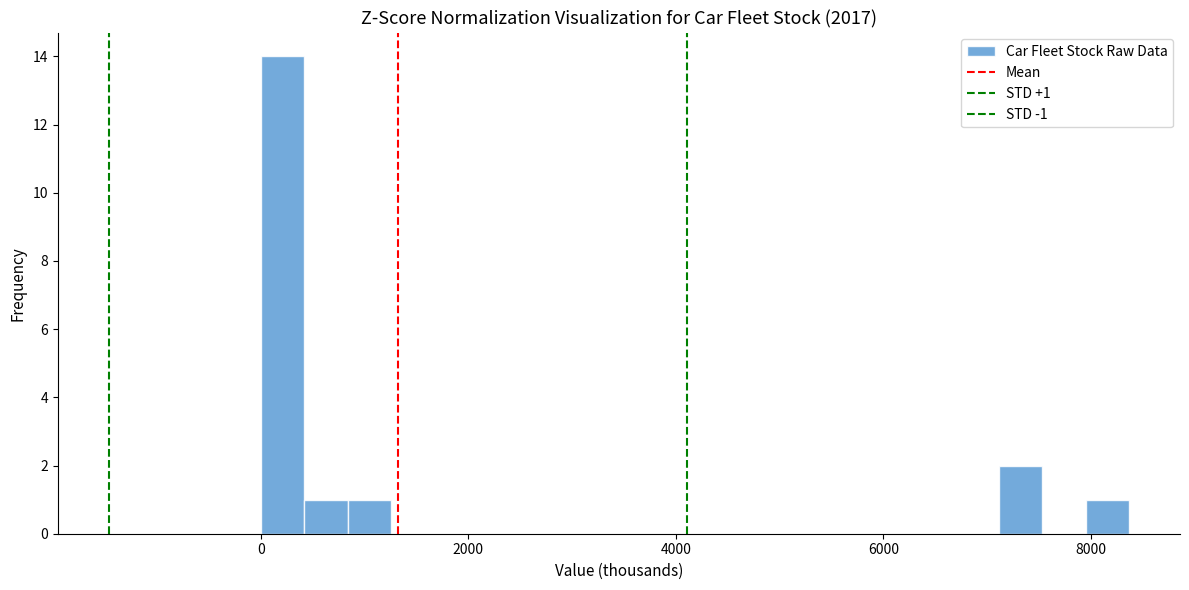

Read against the x-axis, roughly where is the centre of the tallest bar?

200